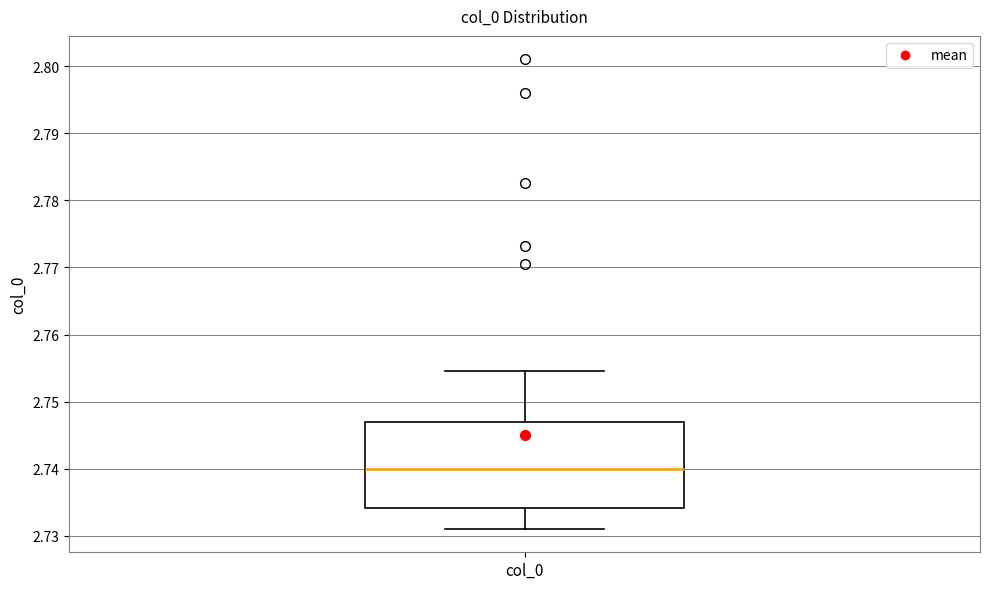

Transcribe this box plot: give where the median line is, the range the box spans, and where the two whiskers end, as read against the y-axis. The values are not printed on the chart, so give them approximately, as read against the axis.

median 2.740, box 2.734 to 2.747, whiskers 2.731 to 2.755